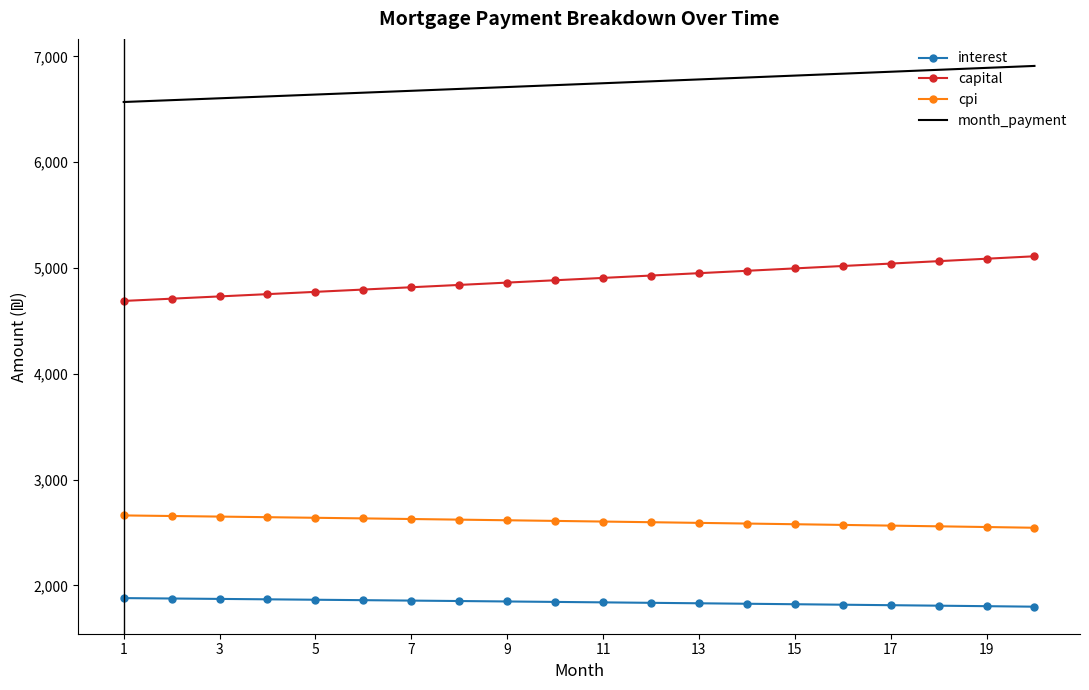

Which series has the largest total across all categories?

month_payment